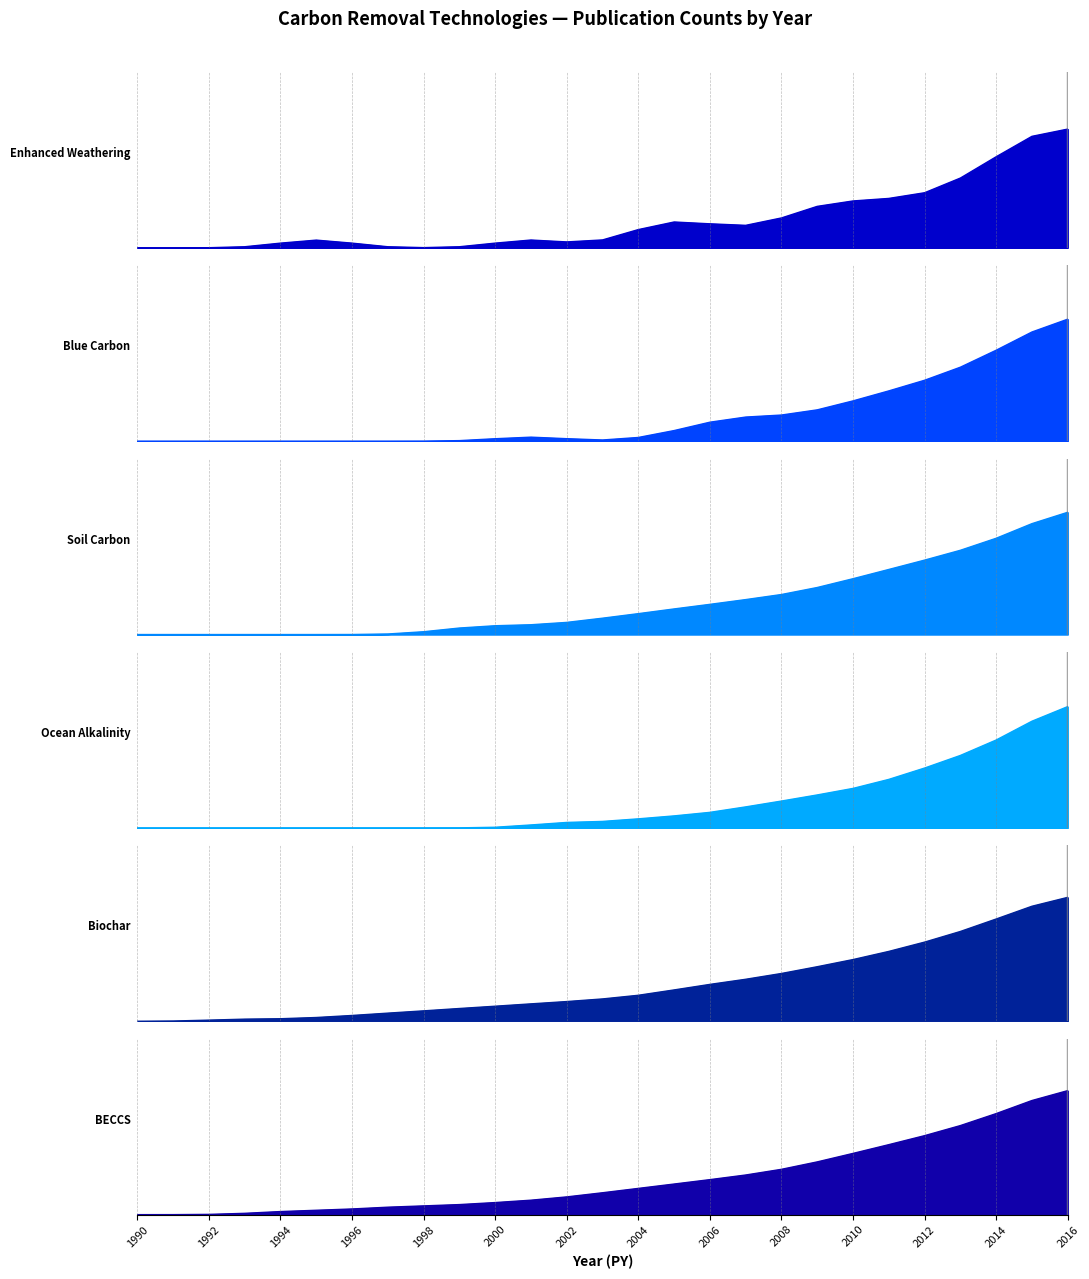

True or false: Biochar and Soil Carbon intersect in this chart.

False